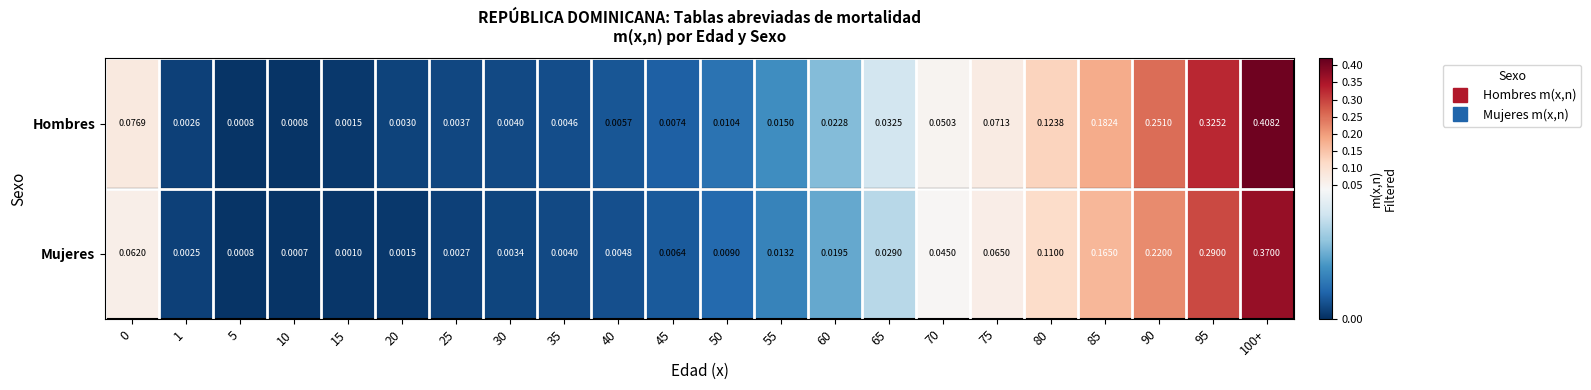

Is the value of Mujeres at 95 greater than the value of Hombres at 95?

No